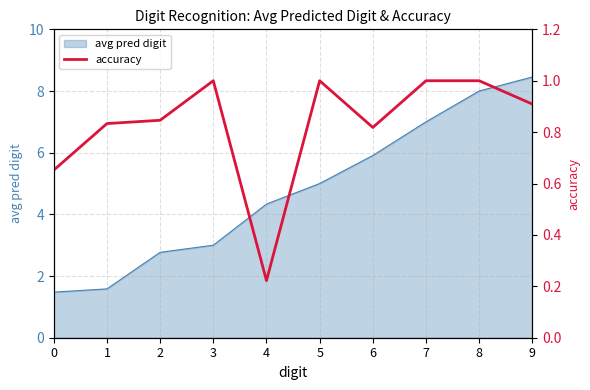

The value at 1 is 0.8. True or false?

True